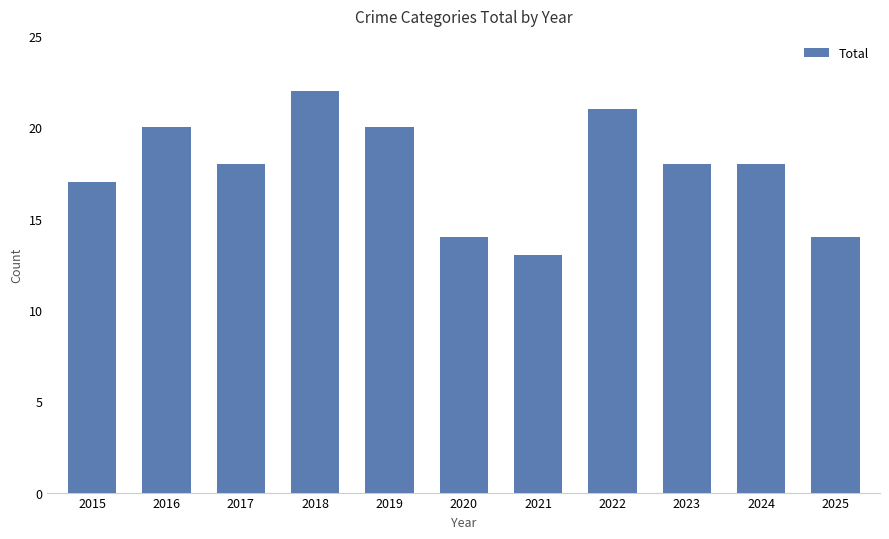

Is it true that the value at 2024 is 18?

True